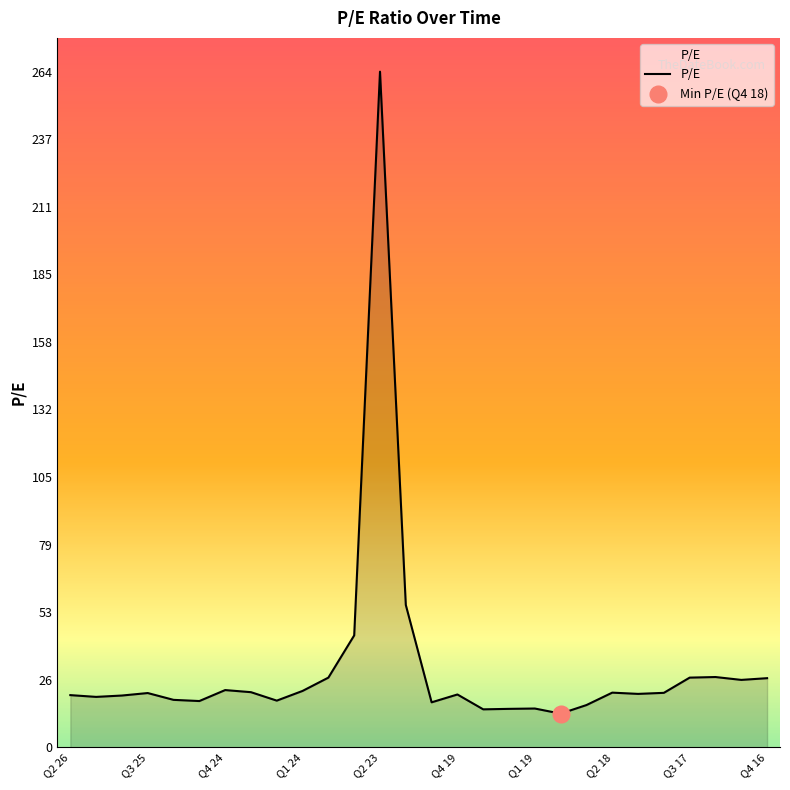

Is it true that the value at Q1 18 is 20.8?

True